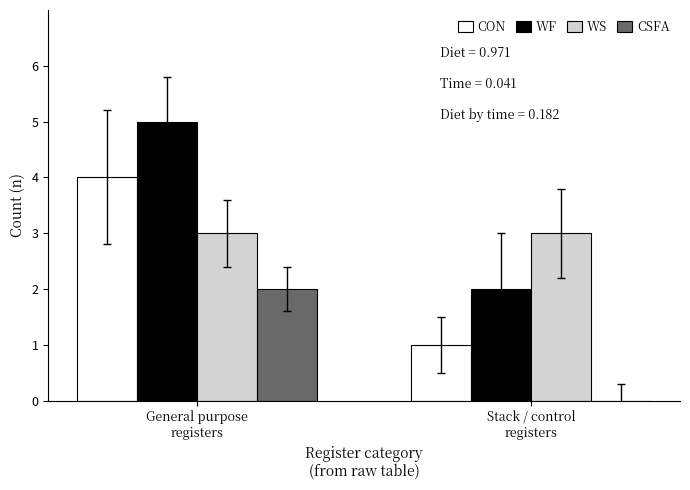

What is the maximum value for WF?

5